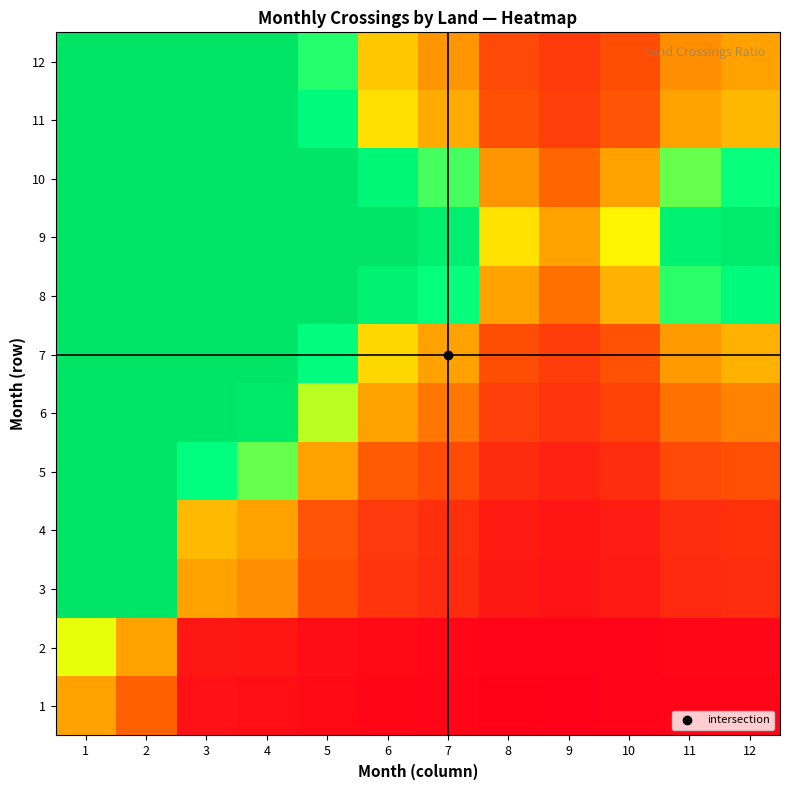

Reading right to left, transcribe all the data shown in this chart.

1: 12=0.0	11=0.0	10=0.0	9=0.0	8=0.0	7=0.0	6=0.1	5=0.1	4=0.1	3=0.1	2=0.7	1=1.0
2: 12=0.1	11=0.1	10=0.0	9=0.0	8=0.0	7=0.1	6=0.1	5=0.1	4=0.2	3=0.2	2=1.0	1=1.4
3: 12=0.3	11=0.3	10=0.2	9=0.1	8=0.2	7=0.3	6=0.4	5=0.6	4=0.9	3=1.0	2=5.5	1=7.8
4: 12=0.4	11=0.3	10=0.2	9=0.2	8=0.2	7=0.3	6=0.4	5=0.6	4=1.0	3=1.1	2=6.0	1=8.5
5: 12=0.6	11=0.5	10=0.3	9=0.3	8=0.3	7=0.6	6=0.7	5=1.0	4=1.6	3=1.8	2=9.6	1=13.6
6: 12=0.9	11=0.8	10=0.5	9=0.4	8=0.5	7=0.8	6=1.0	5=1.5	4=2.4	3=2.6	2=14.2	1=20.0
7: 12=1.1	11=1.0	10=0.6	9=0.5	8=0.6	7=1.0	6=1.2	5=1.8	4=2.9	3=3.1	2=17.3	1=24.3
8: 12=1.8	11=1.7	10=1.1	9=0.8	8=1.0	7=1.7	6=2.1	5=3.1	4=5.0	3=5.5	2=30.1	1=42.3
9: 12=2.3	11=2.1	10=1.3	9=1.0	8=1.3	7=2.2	6=2.7	5=3.9	4=6.3	3=6.9	2=37.8	1=53.2
10: 12=1.7	11=1.6	10=1.0	9=0.8	8=0.9	7=1.6	6=2.0	5=2.9	4=4.7	3=5.2	2=28.4	1=40.0
11: 12=1.1	11=1.0	10=0.6	9=0.5	8=0.6	7=1.0	6=1.3	5=1.8	4=3.0	3=3.2	2=17.8	1=25.0
12: 12=1.0	11=0.9	10=0.6	9=0.4	8=0.5	7=0.9	6=1.1	5=1.7	4=2.7	3=3.0	2=16.4	1=23.0